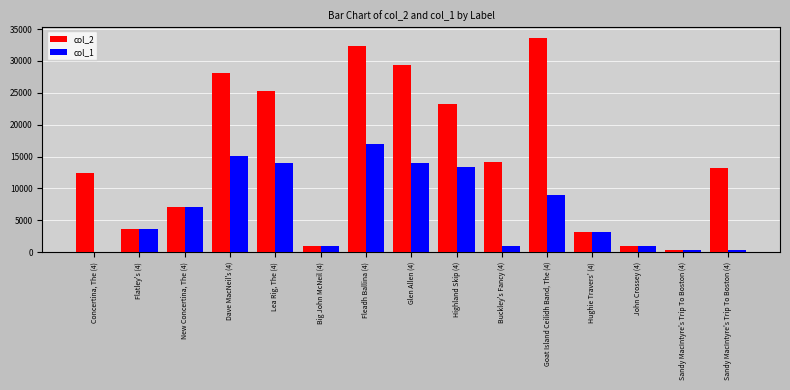

Are the bars horizontal?

No